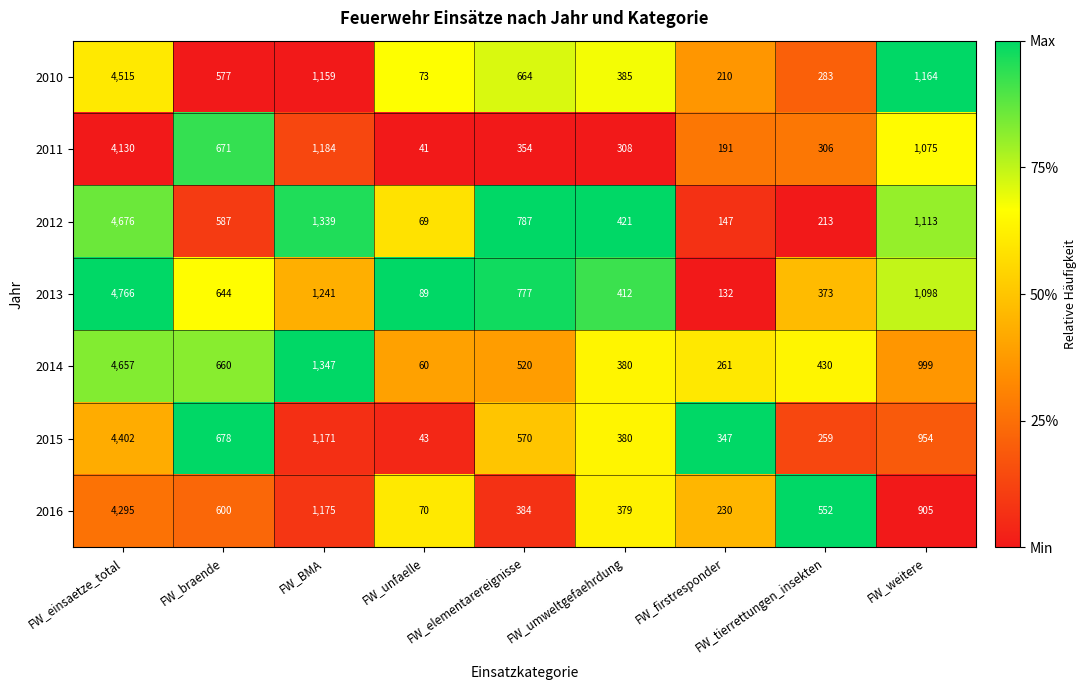

Rank the series by their maximum value, from highest to lowest.

2013, 2012, 2014, 2010, 2015, 2016, 2011